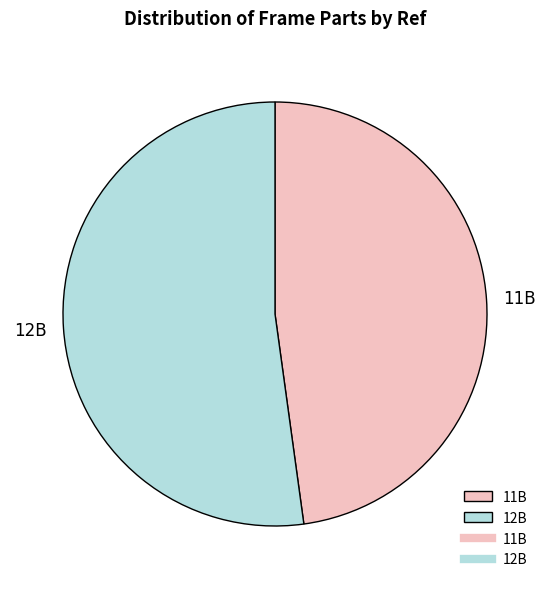

True or false: 12B accounts for 52% of the total.

True